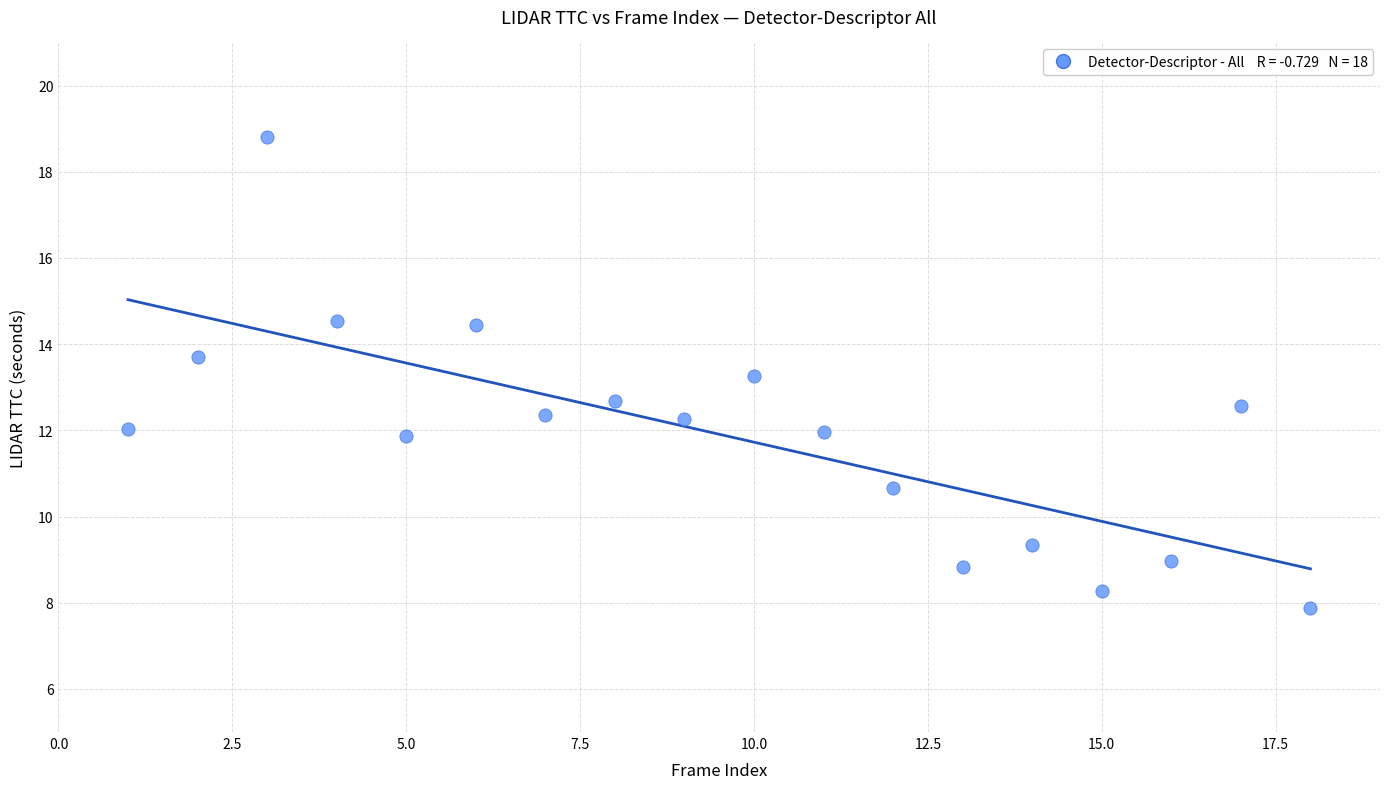

What is the range of X values (max minus min)?

17.0